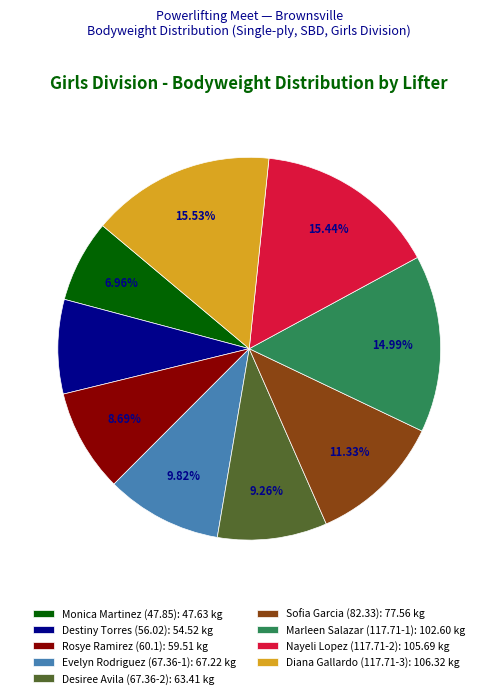

What percentage is the Marleen Salazar (117.71-1) slice, to the nearest percent?

15%